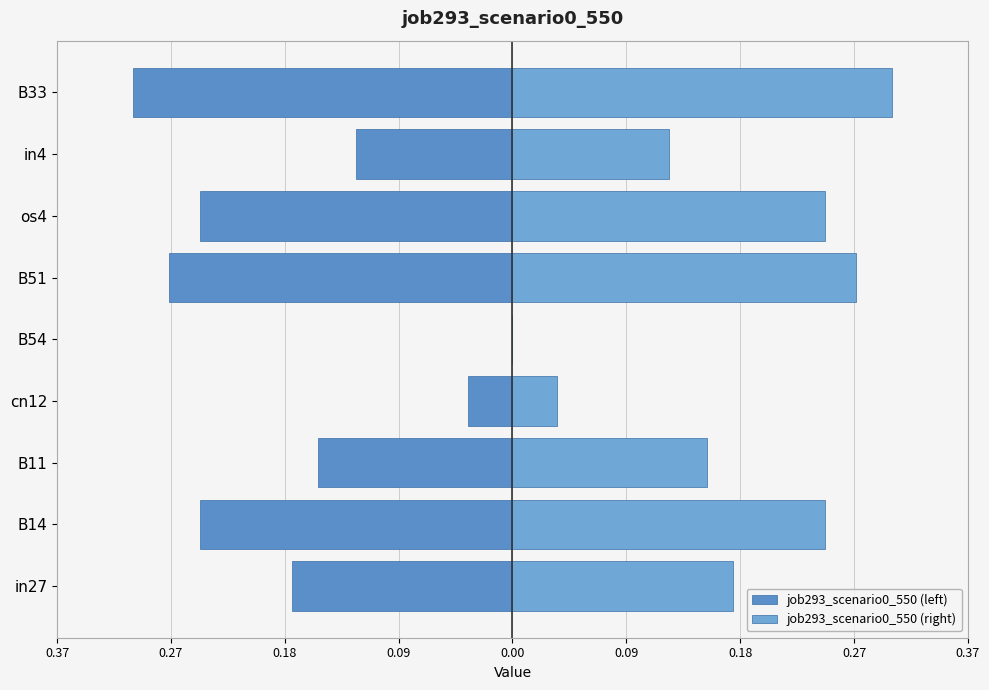

Count the number of data series in this chart.

2